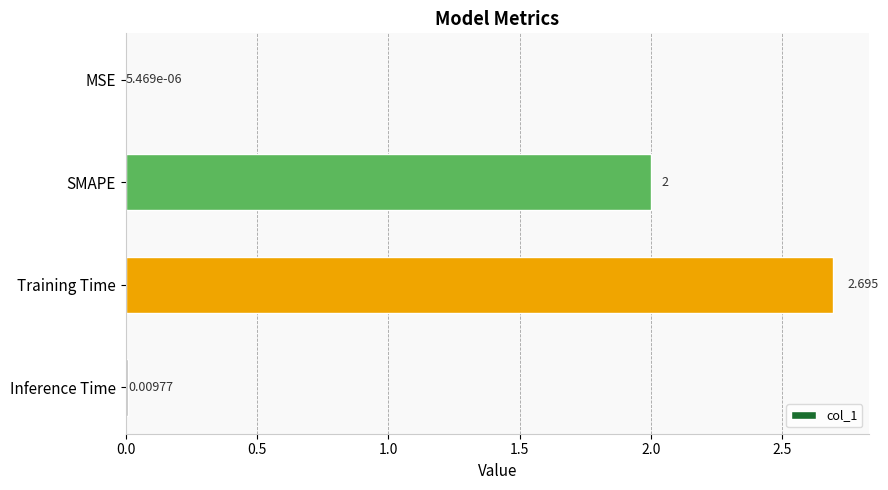

Count the number of categories in the chart.

4